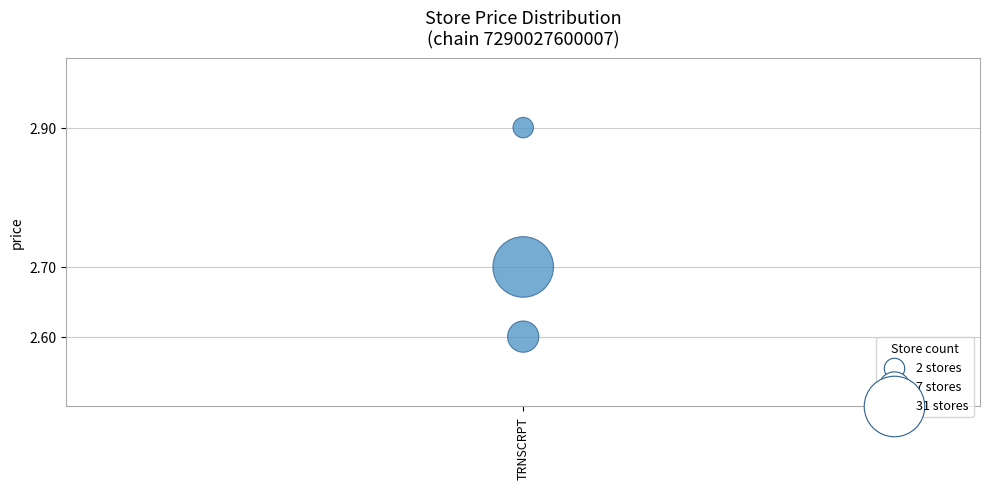

What Y value in the scatter plot is closest to 2?

2.6